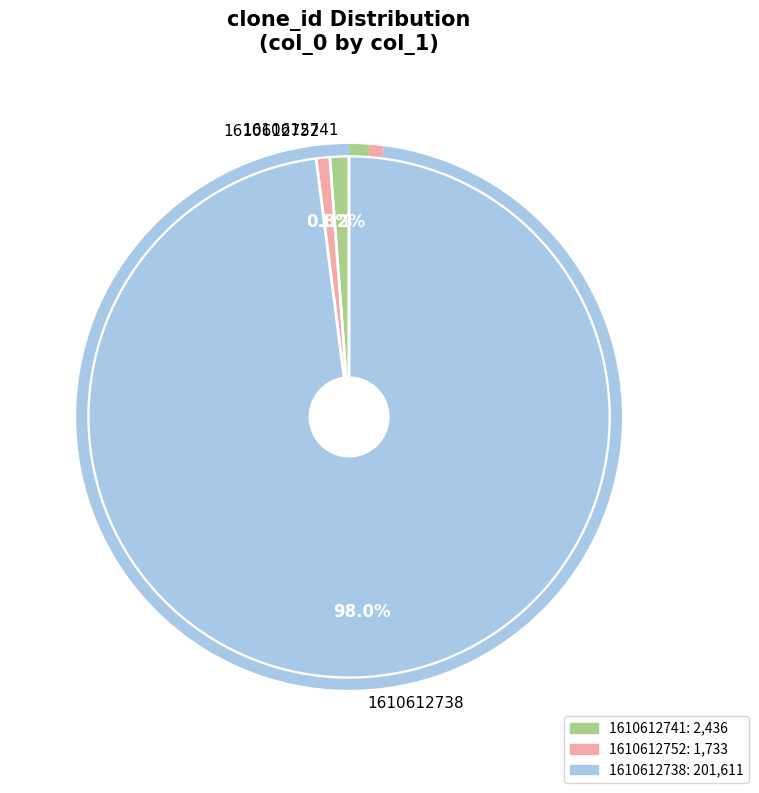

To the nearest percent, what is the combined percentage of 1610612741 and 1610612738?

99%